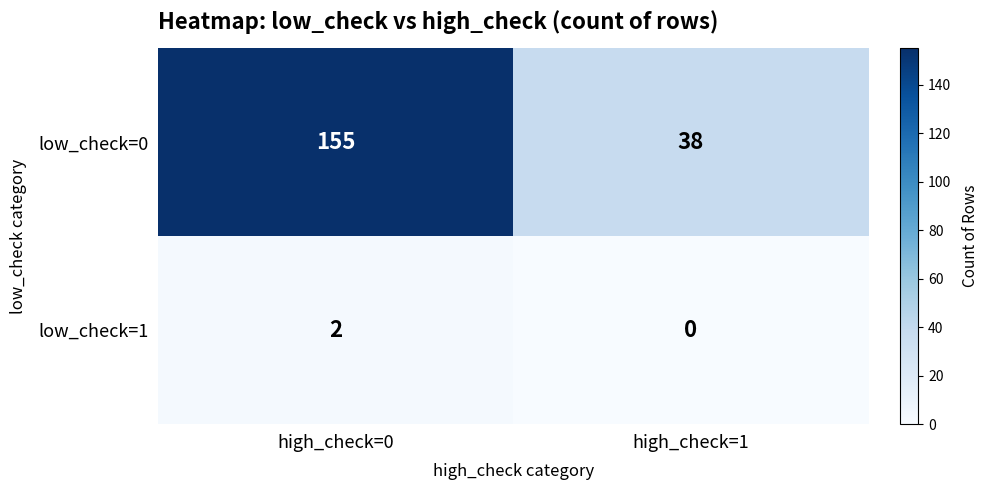

List the series in order of their overall mean, highest first.

low_check=0, low_check=1